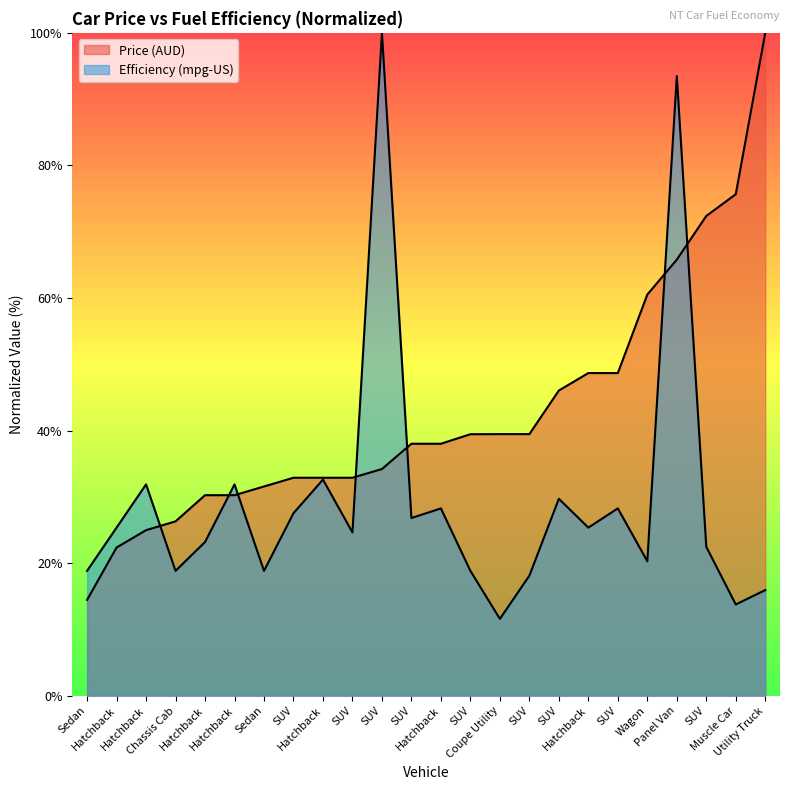

What is the sum of all Efficiency (mpg-US) values?

706.5